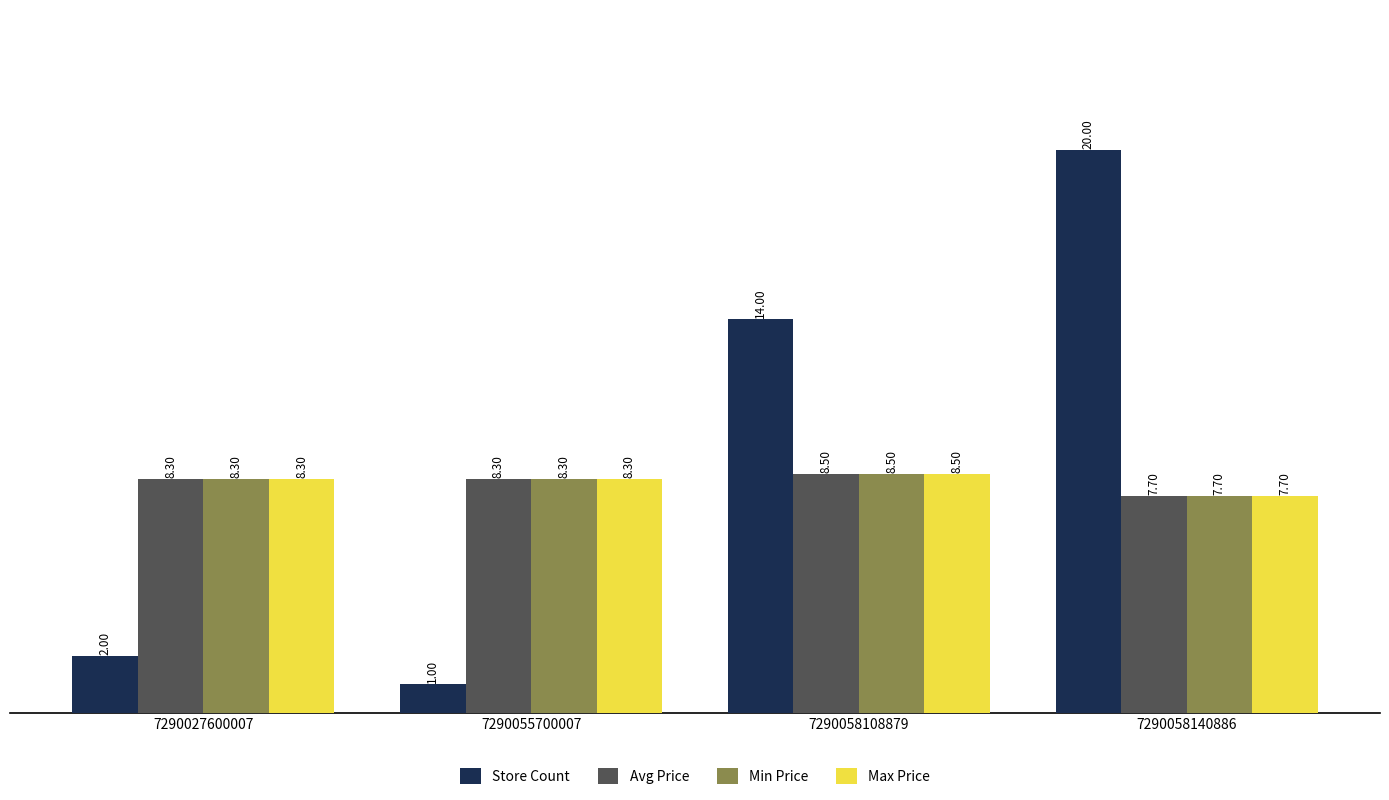

Count the Min Price values in the range 8 to 9.

3